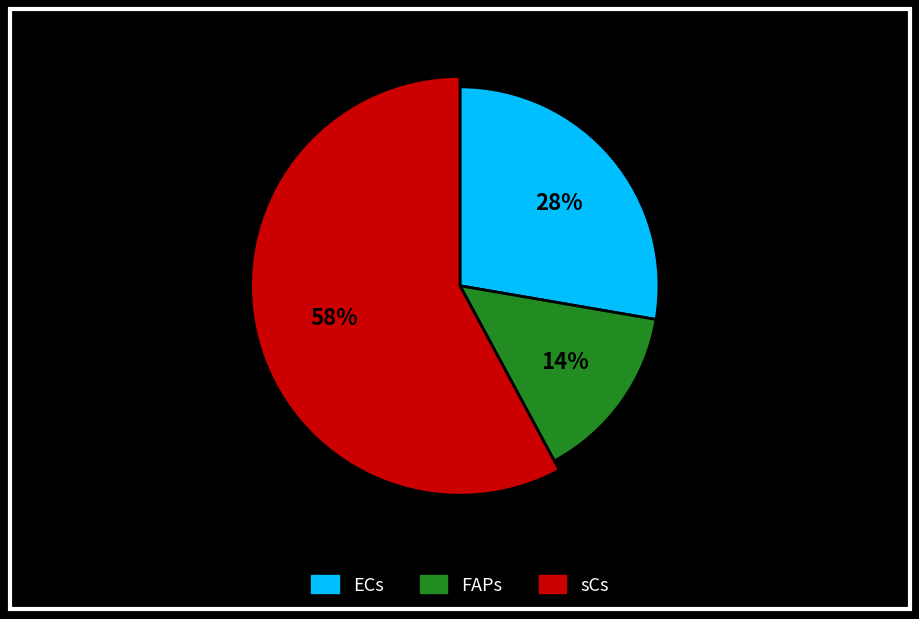

How many slices are in this pie chart?

3